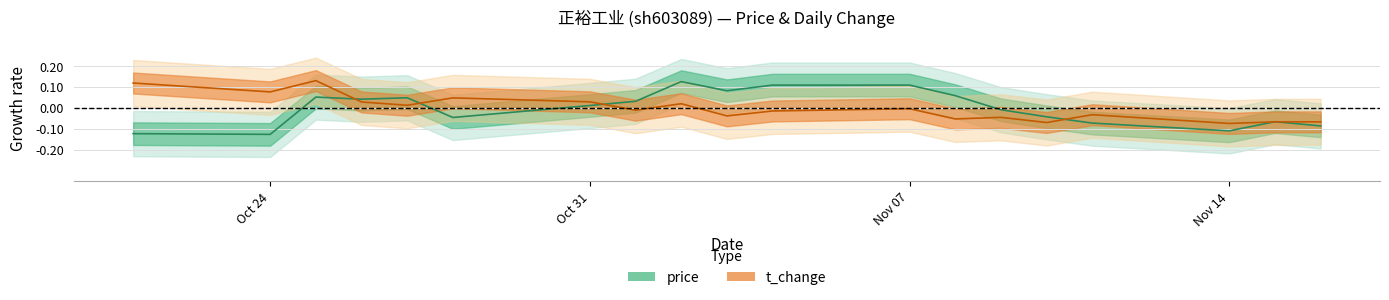

How many data points does each series have?

19